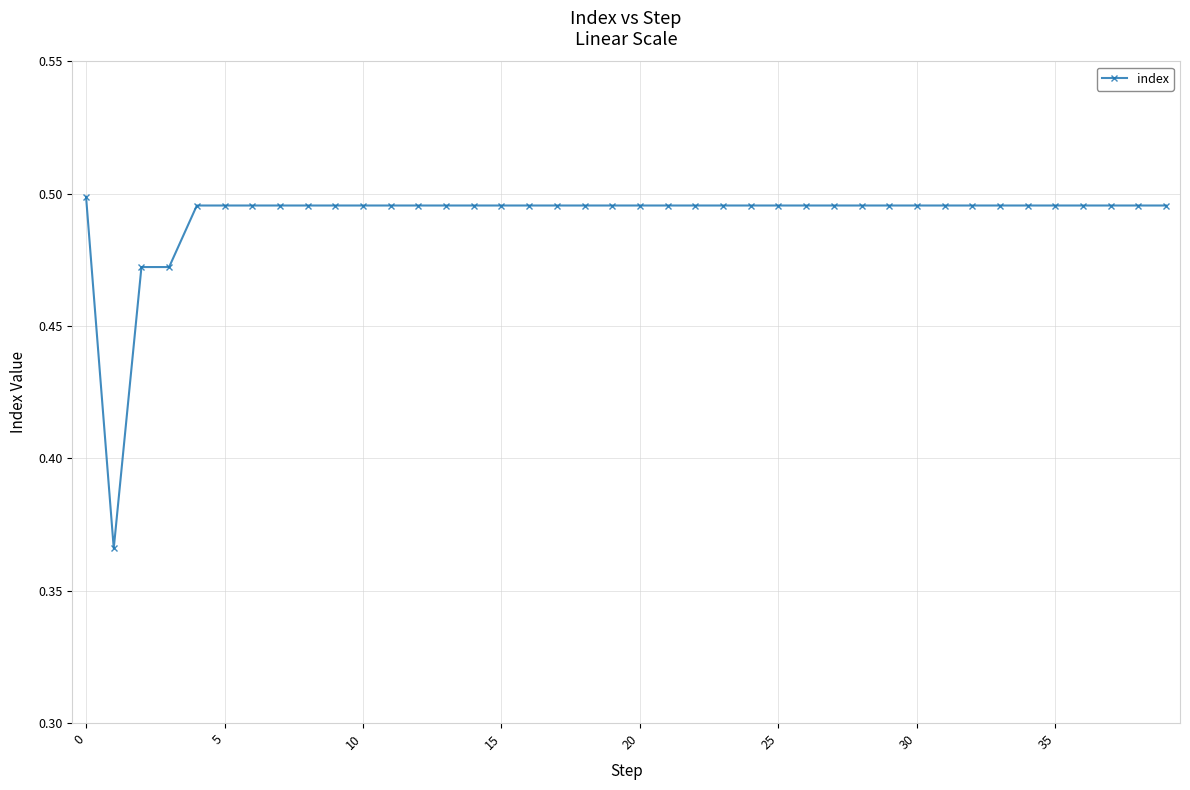

What is the sum of all values?

19.7